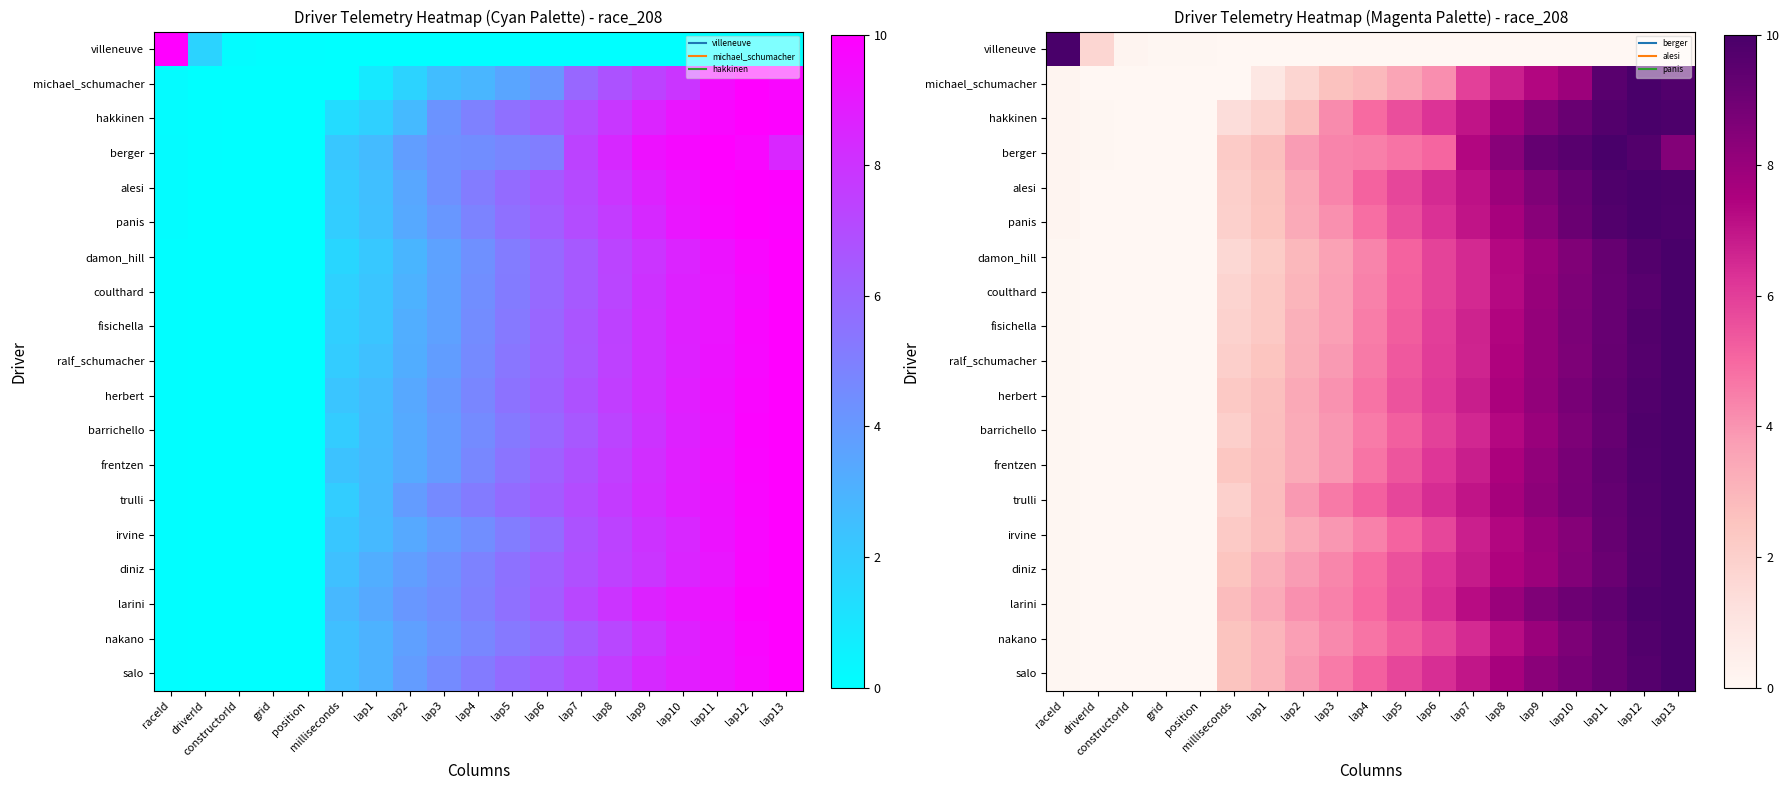

Between raceId and lap7, which series saw the biggest shift?

villeneuve